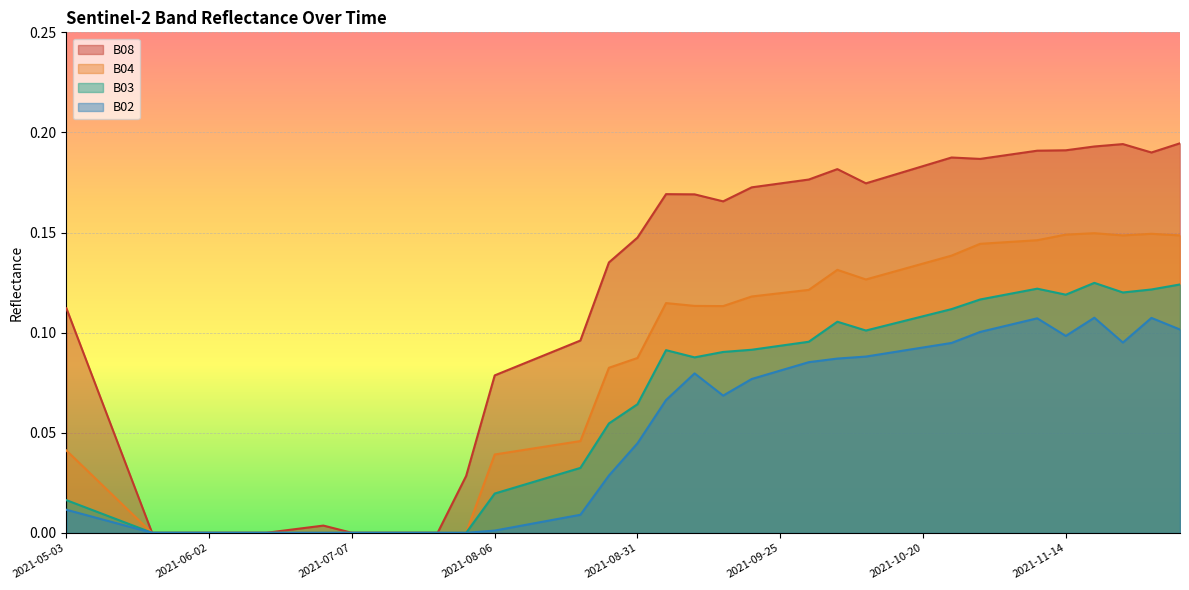

True or false: B02 has more than 2 points higher than both neighbors.

True